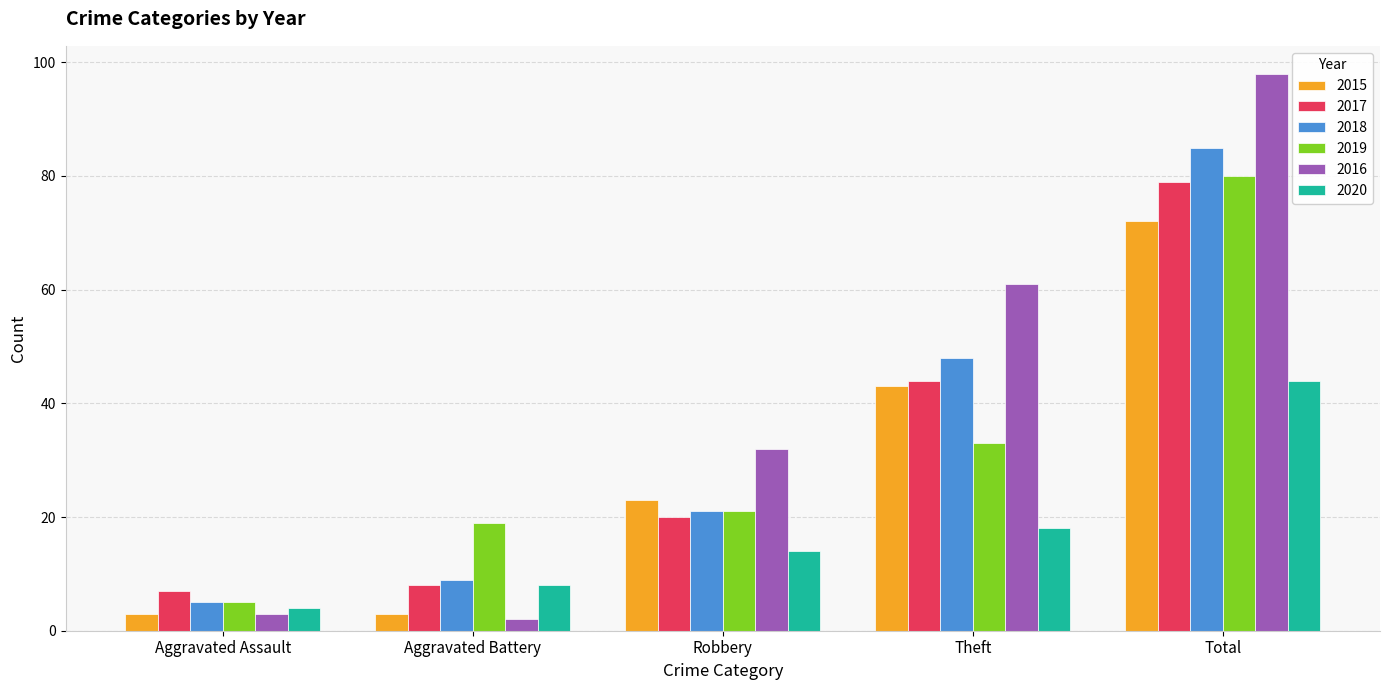

True or false: 2016 has a value of 132 at Total.

False